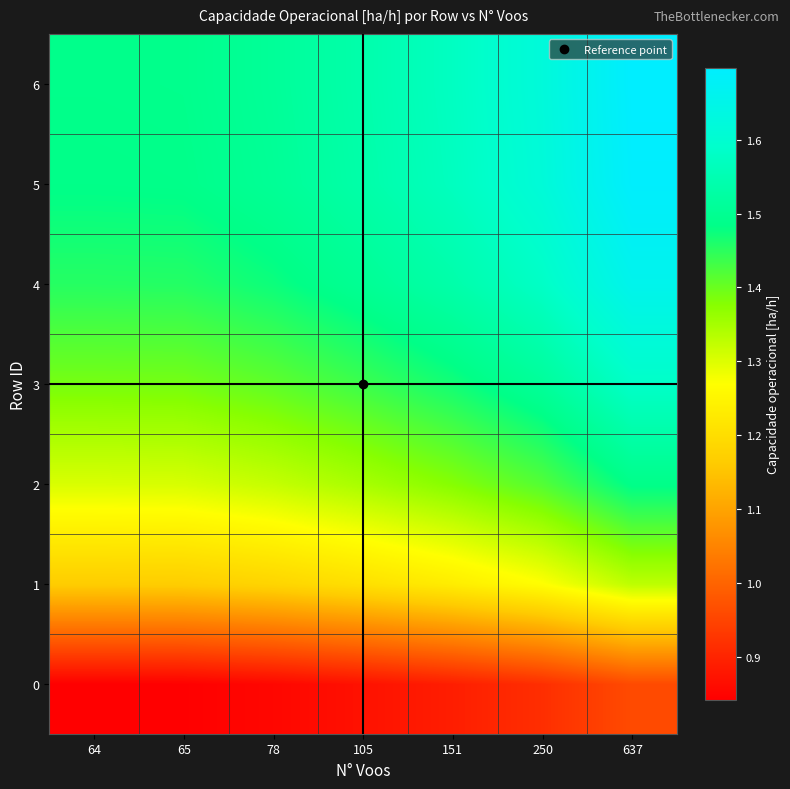

Which label corresponds to the largest value in the chart?

637